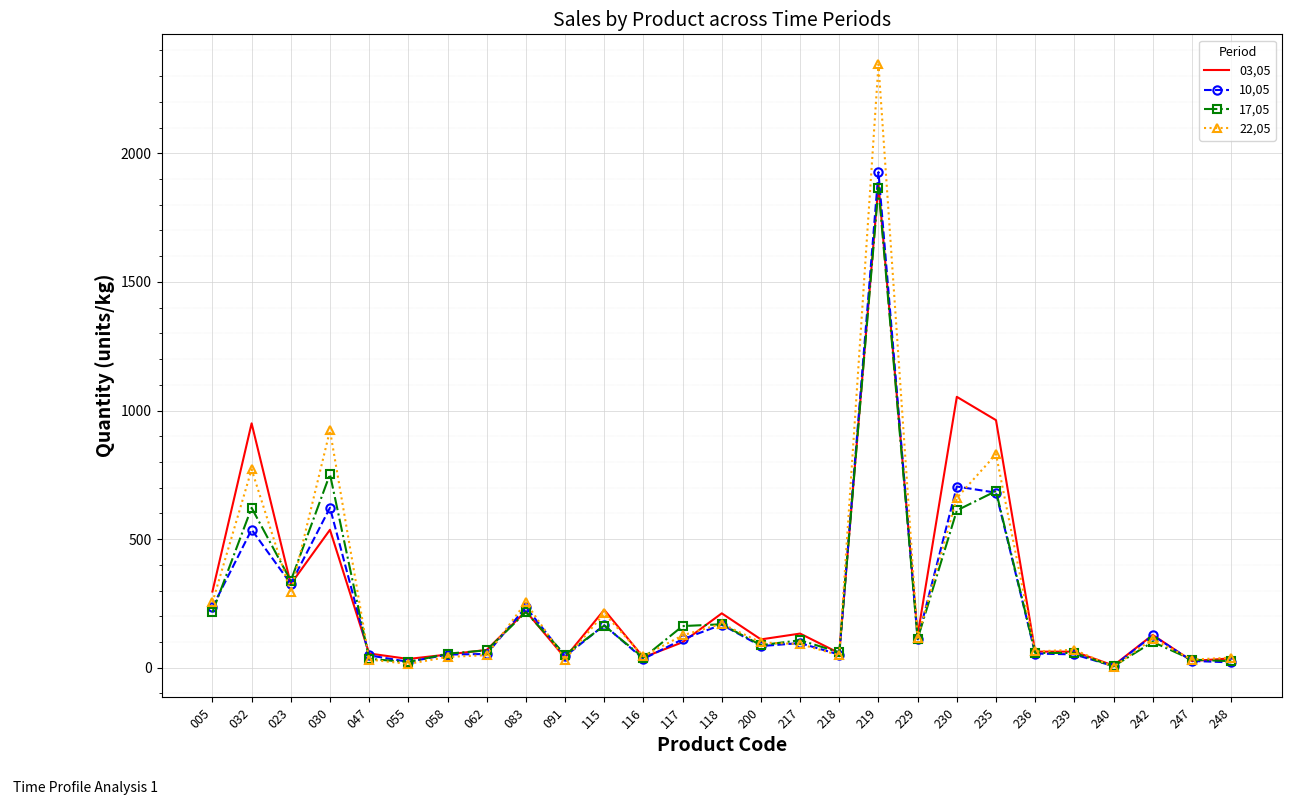

At which category is the sum across all series the highest?

219